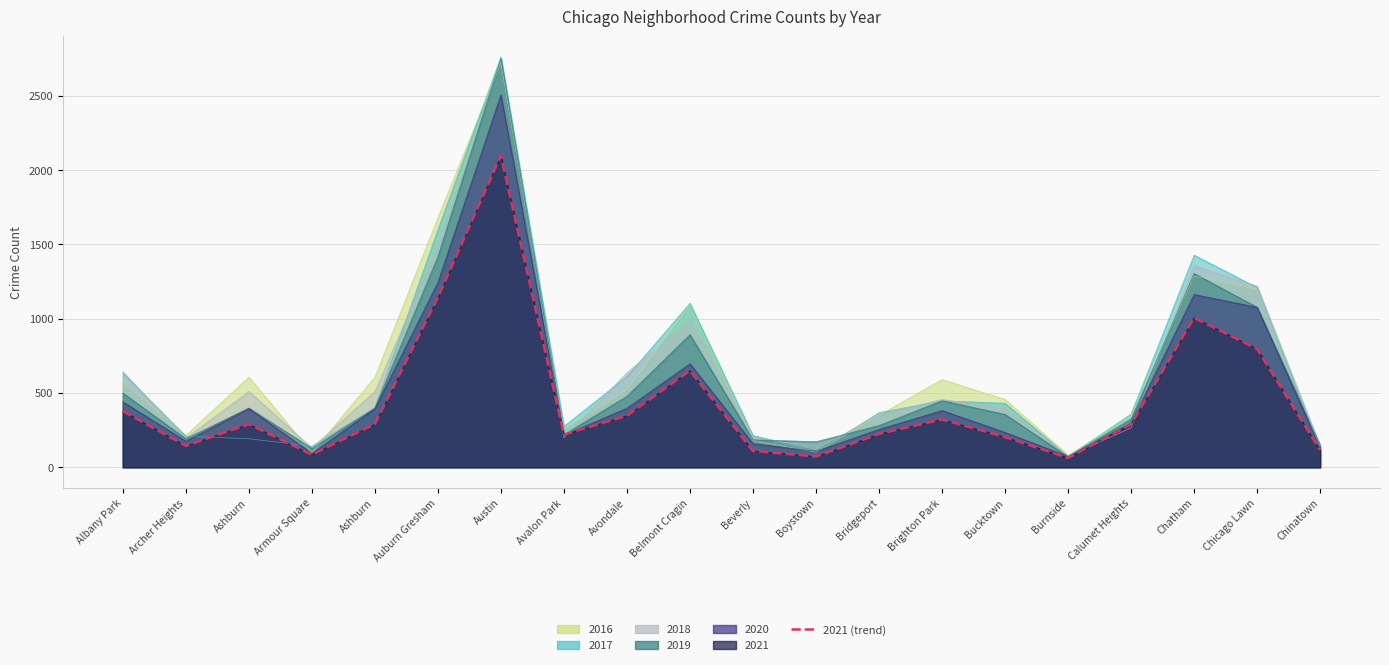

What is the sum of all values?

8844